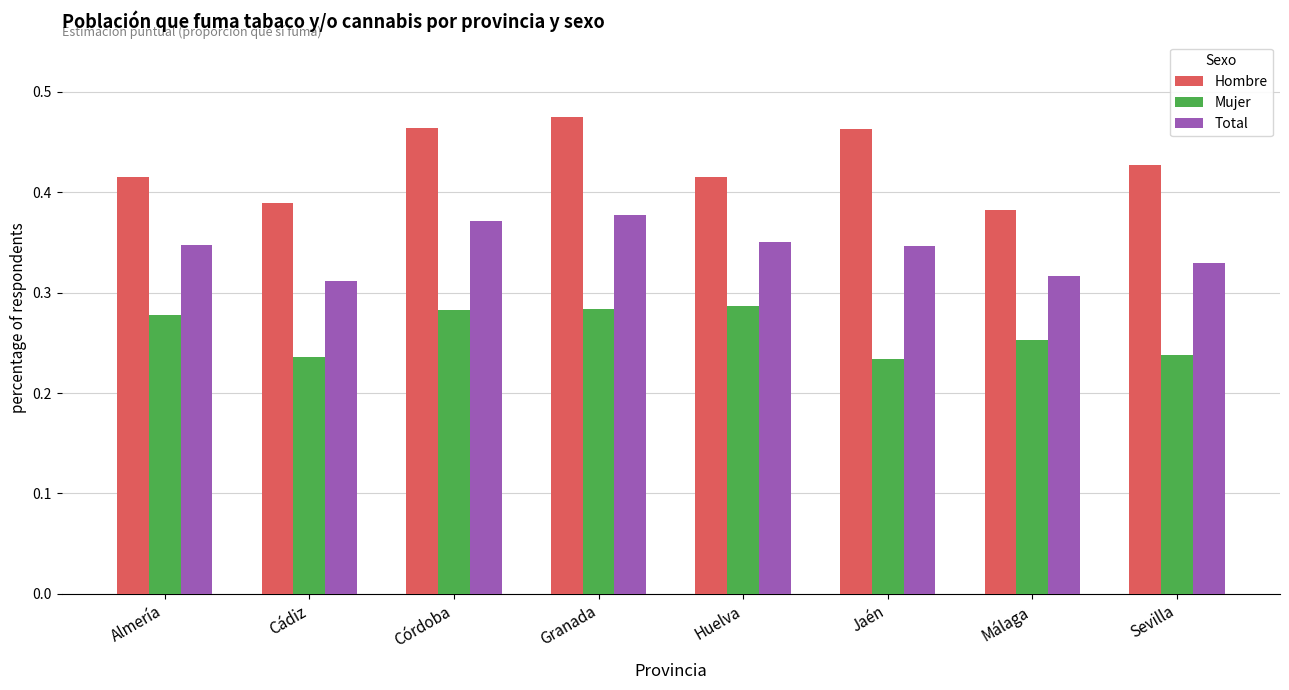

How many Hombre values are between 0 and 1?

8